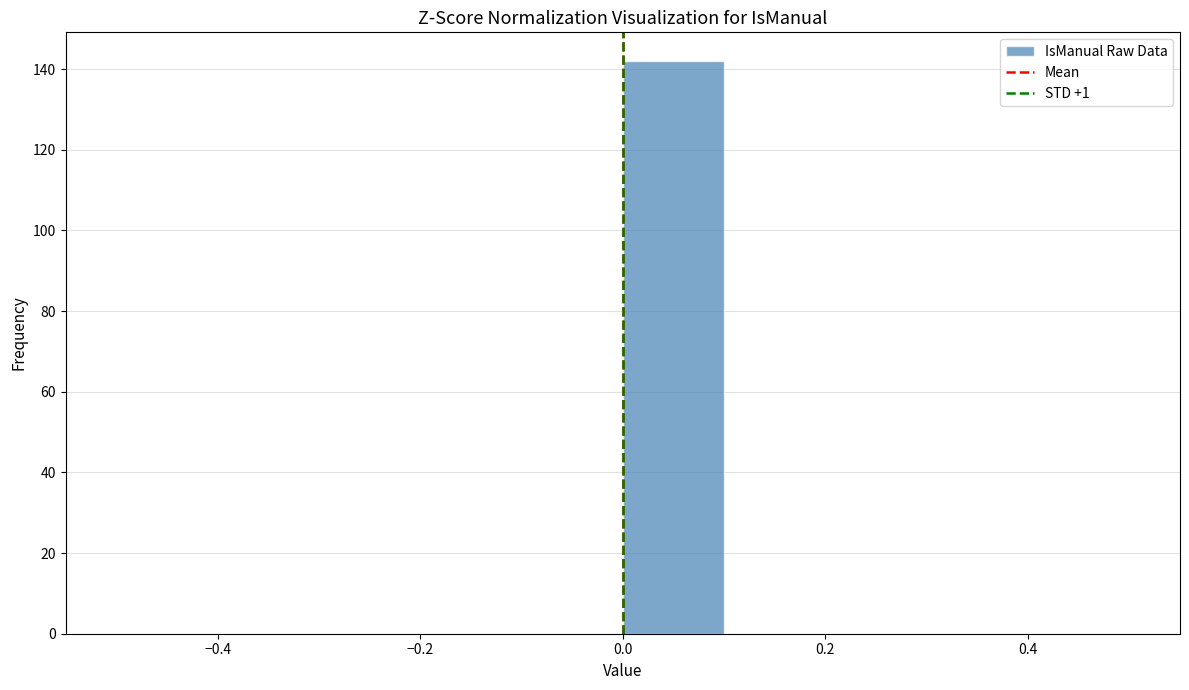

Reading left to right, transcribe this chart: for each bar, give the range it covers on the x-axis and its height. The values are not printed on the chart, so give them approximately, as read against the axis.

-0.5 to -0.4: 0
-0.4 to -0.3: 0
-0.3 to -0.2: 0
-0.2 to -0.1: 0
-0.1 to 0.0: 0
0.0 to 0.1: 142
0.1 to 0.2: 0
0.2 to 0.3: 0
0.3 to 0.4: 0
0.4 to 0.5: 0